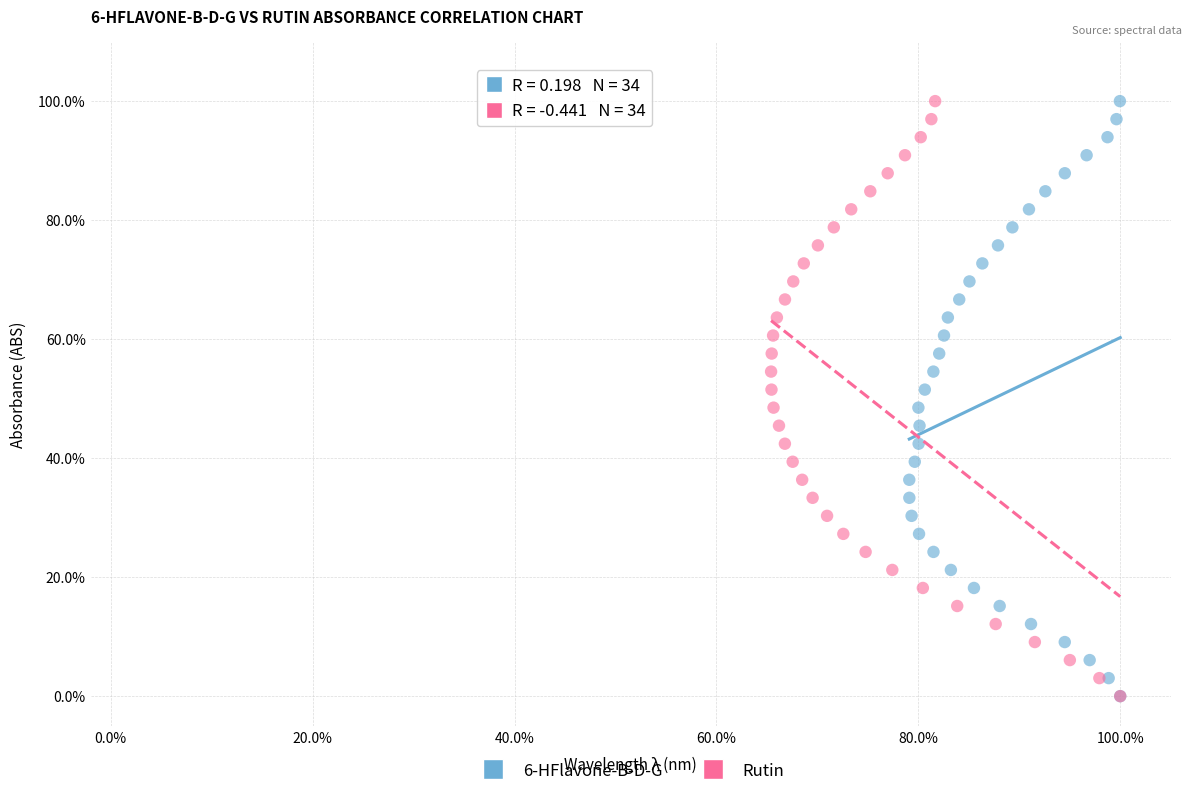

What are all the series names shown in the legend?

6-HFlavone-B-D-G, Rutin